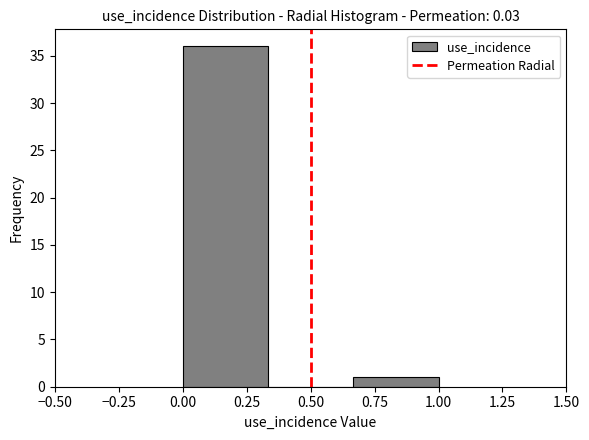

Over which range of the x-axis is the bar tallest?

0.00 to 0.35